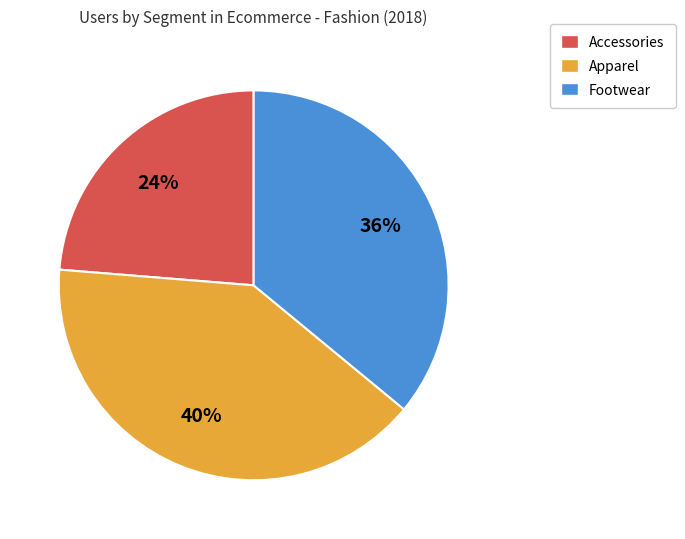

To the nearest percent, what is the difference between the Accessories and Footwear slice percentages?

12%